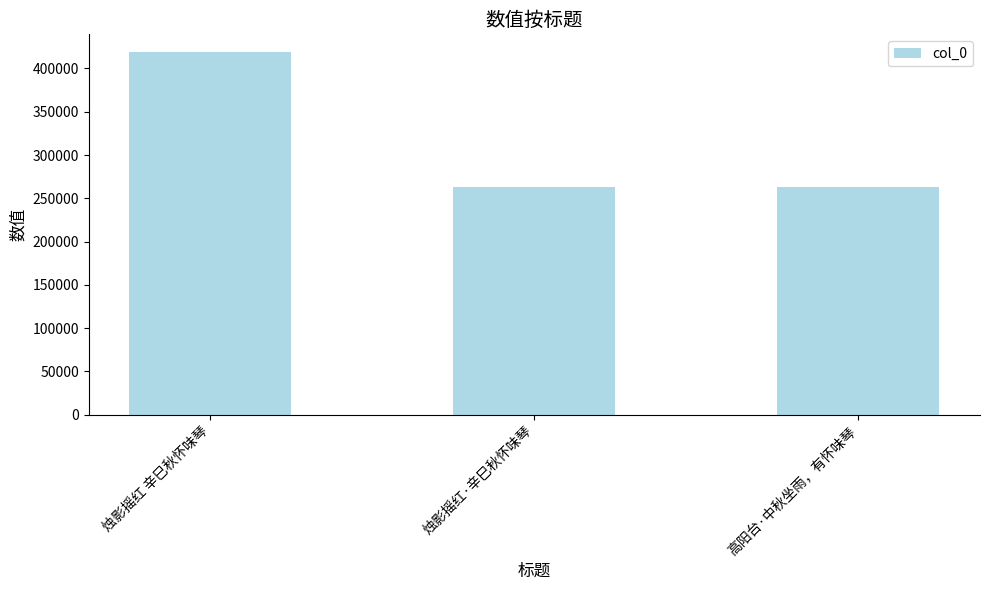

Which category has the highest value across all series?

烛影摇红 辛巳秋怀味琴